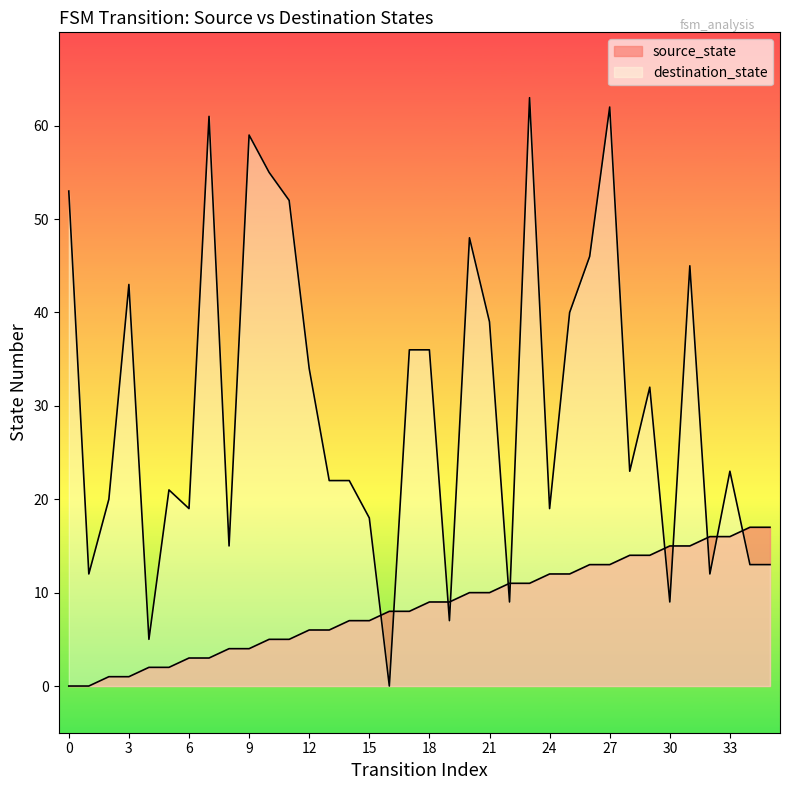

What is the maximum value shown in the chart?

63